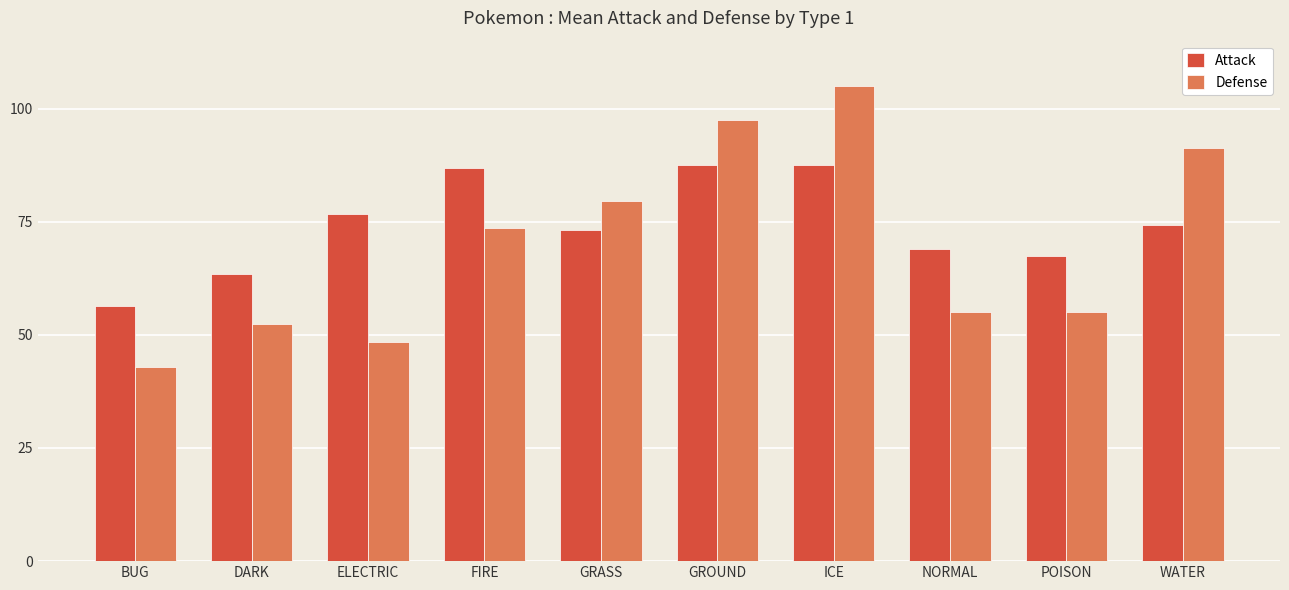

Between ELECTRIC and POISON, which series saw the biggest shift?

Attack